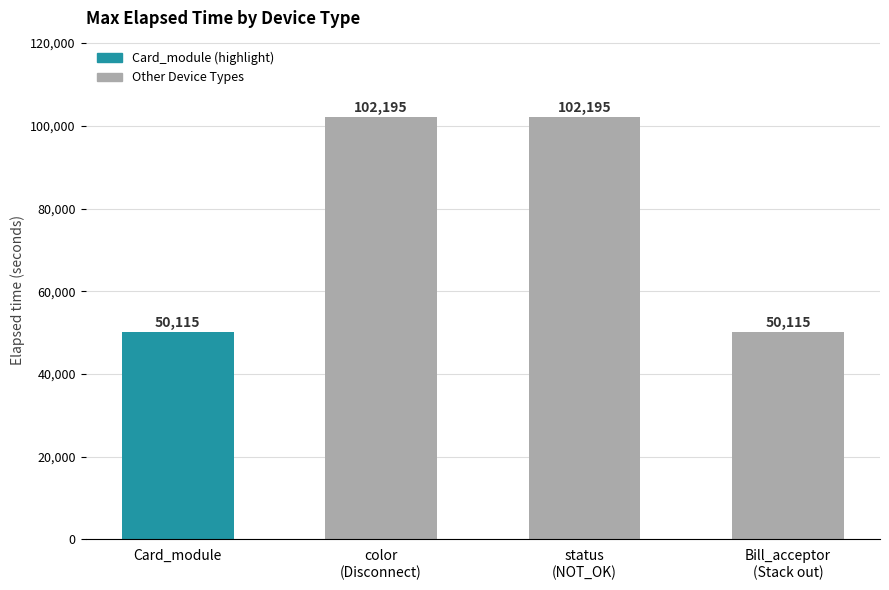

Are the bars grouped side by side (vs. stacked)?

No